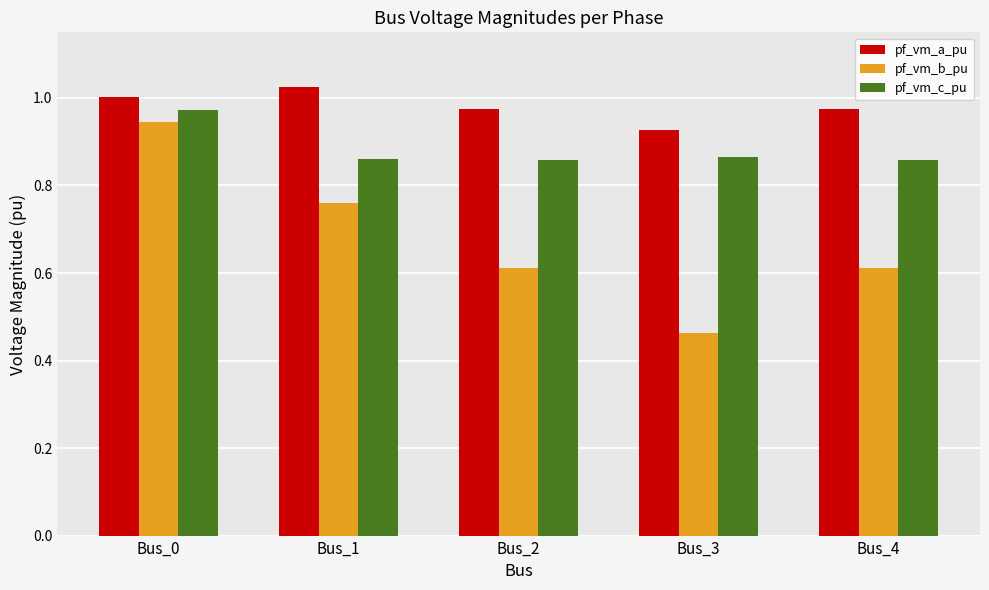

Rank the series by their maximum value, from highest to lowest.

pf_vm_a_pu, pf_vm_c_pu, pf_vm_b_pu